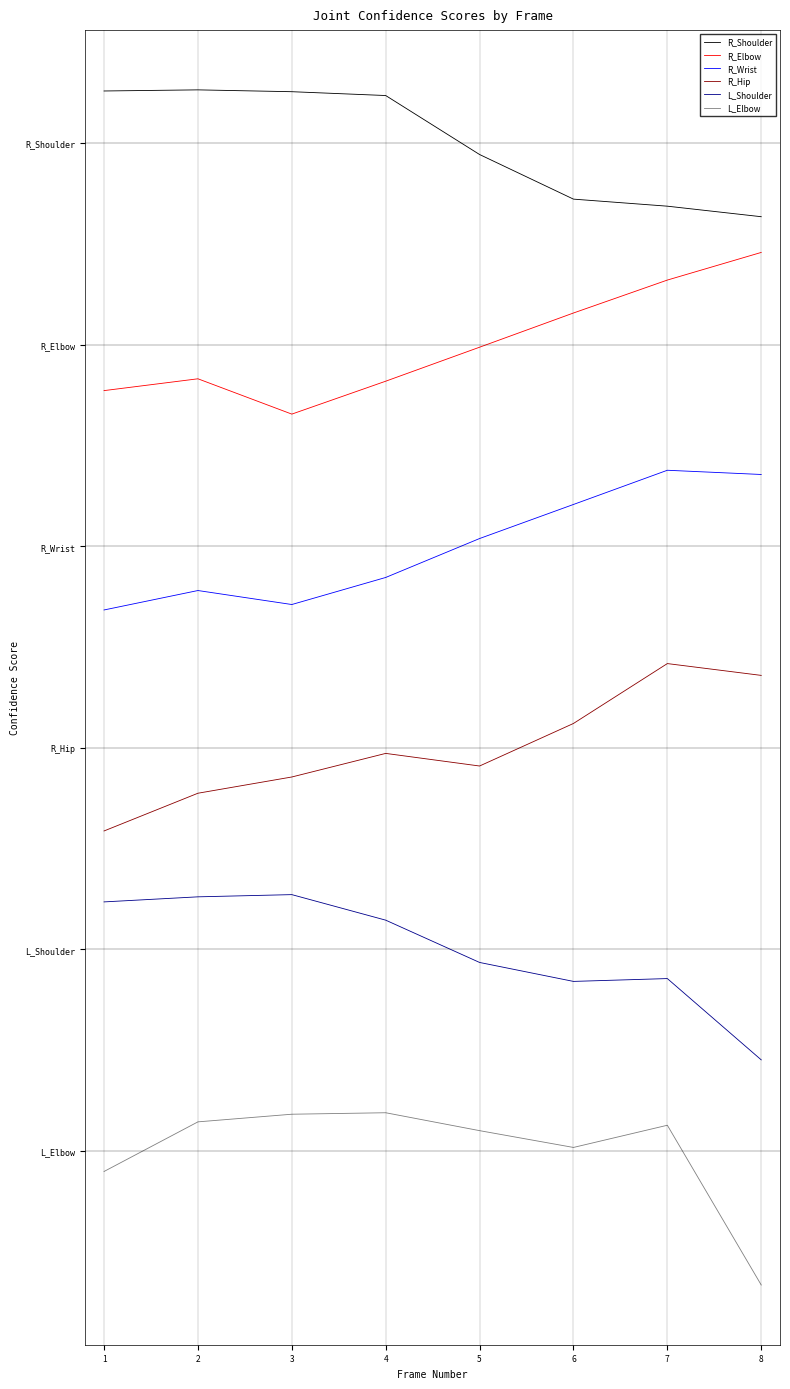

At which category does the chart reach its minimum across all series?

8